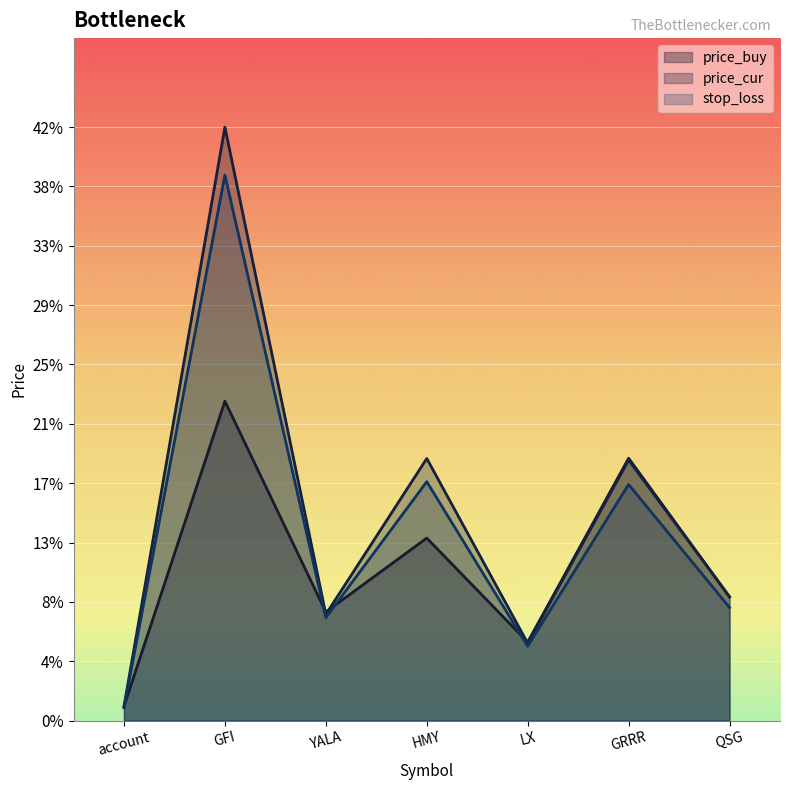

What is the difference between the highest and lowest values at GFI?

19.3